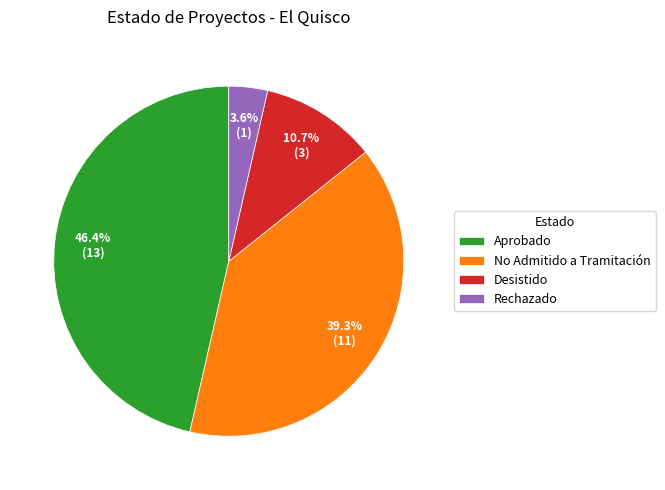

How much of the chart is everything except No Admitido a Tramitación?

60.7%